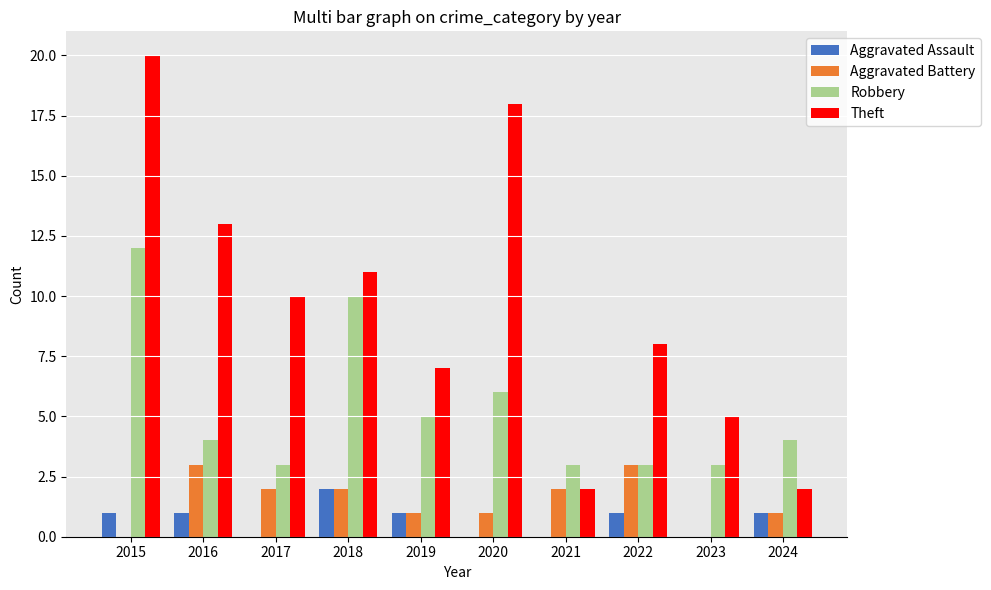

Where does the Robbery series first go above 4?

2015